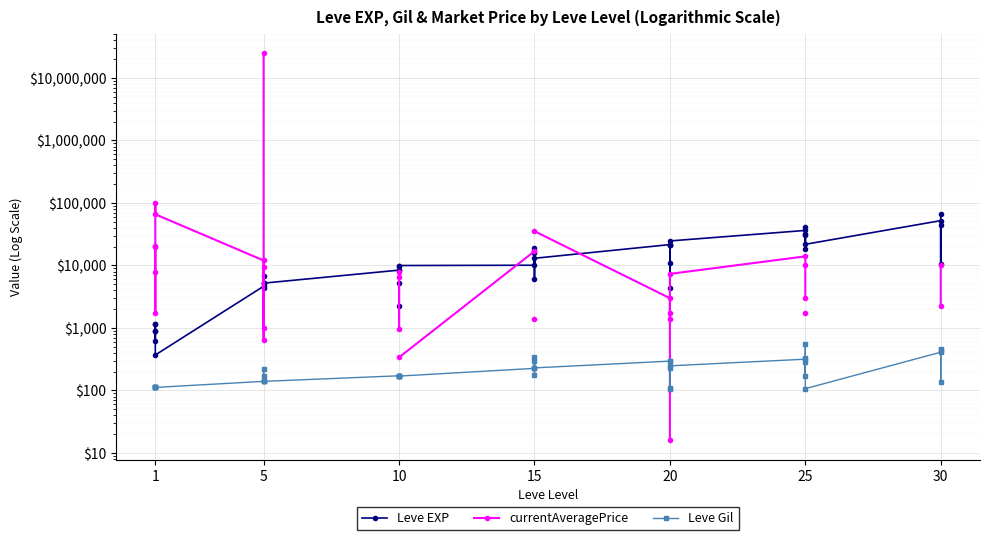

What is the greatest value displayed?

25009000.0